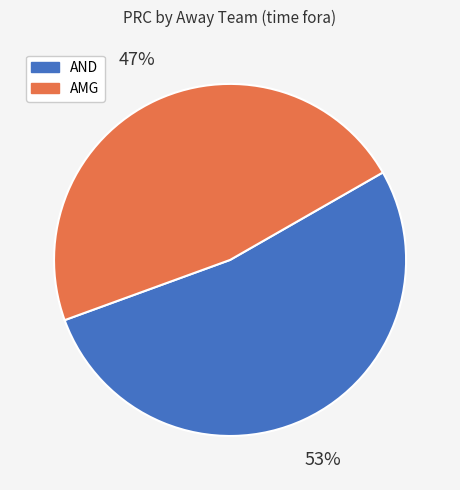

Is there any slice that represents more than half of the pie?

Yes